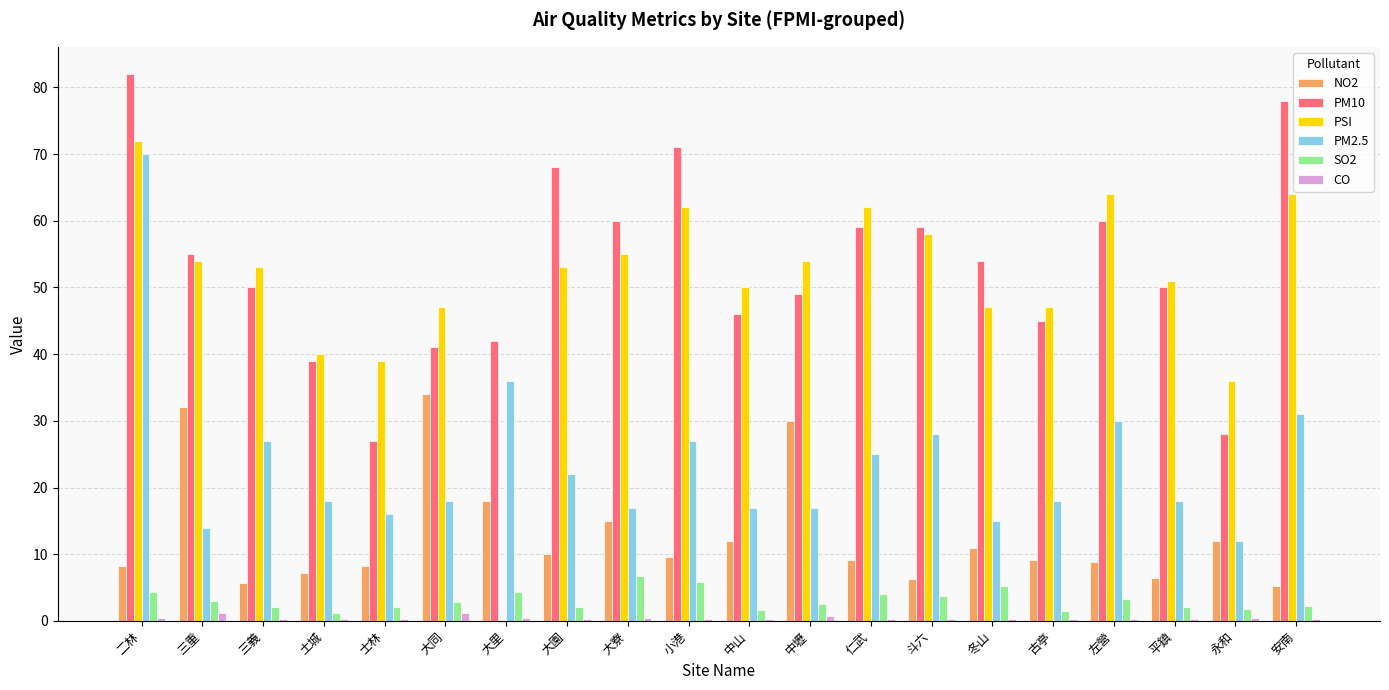

Where does the PSI series first go above 53?

二林